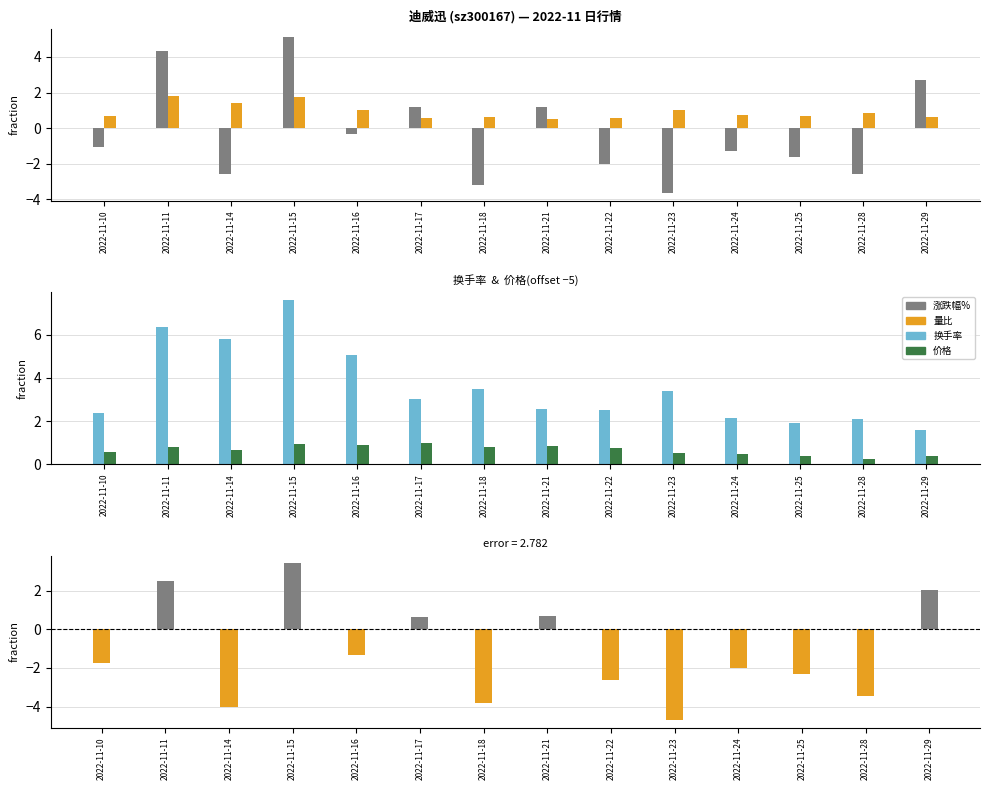

What is the value of the 价格(−5) bar at the 2nd from the left?

0.8